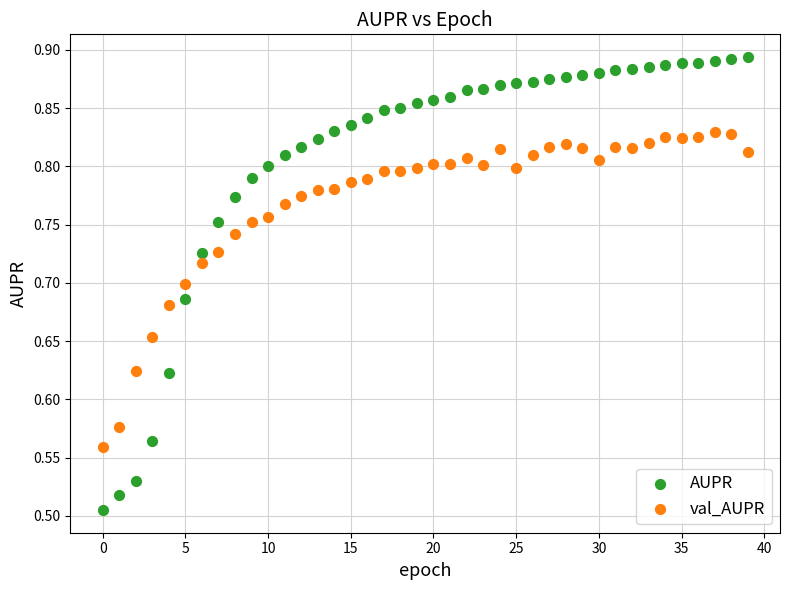

Which series contains the highest Y value?

AUPR